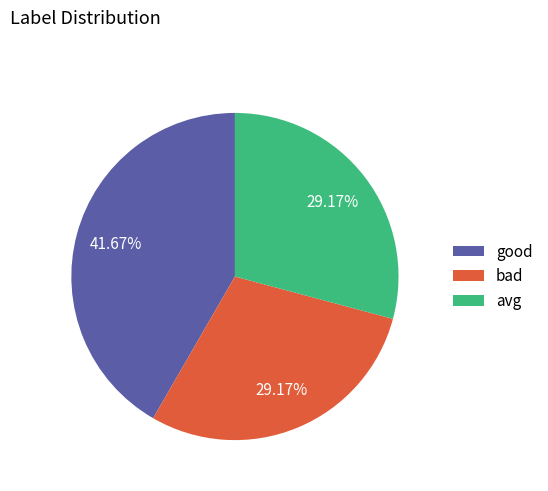

To the nearest percent, what portion does good represent?

42%